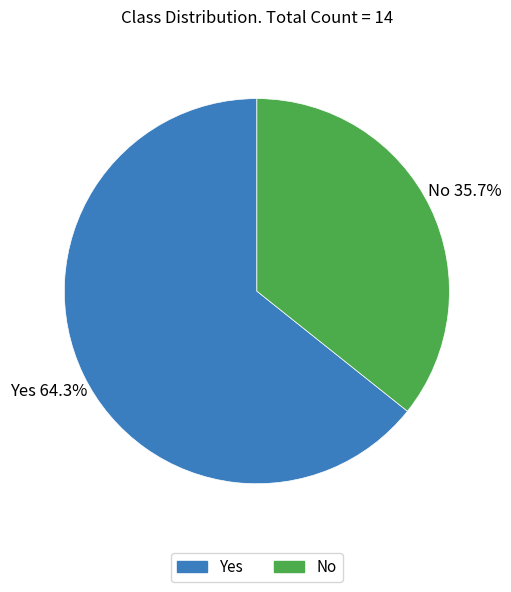

Is it true that Yes is 50% of the pie?

False